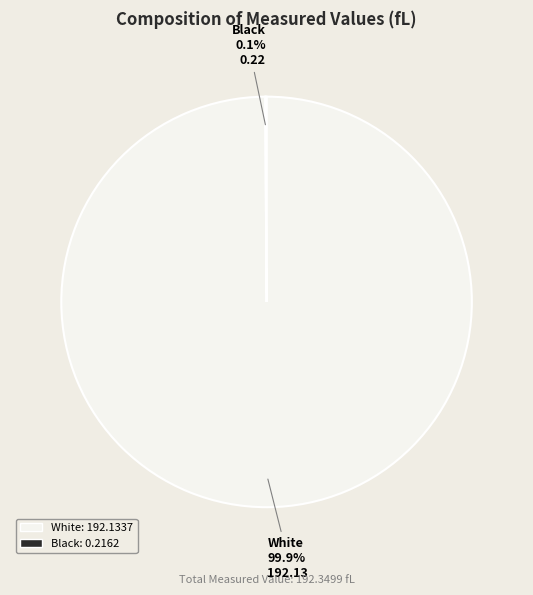

What is the largest slice in the pie chart?

White